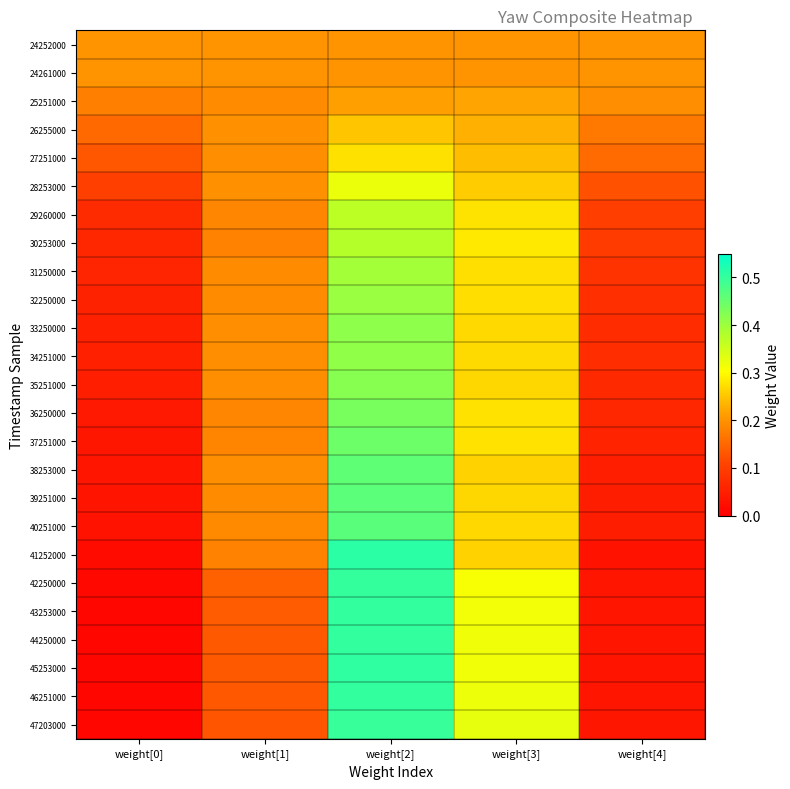

Reading left to right, what are all the values shown in this chart?

24252000: weight[0]=0.2	weight[1]=0.2	weight[2]=0.2	weight[3]=0.2	weight[4]=0.2
24261000: weight[0]=0.2	weight[1]=0.2	weight[2]=0.2	weight[3]=0.2	weight[4]=0.2
25251000: weight[0]=0.2	weight[1]=0.2	weight[2]=0.2	weight[3]=0.2	weight[4]=0.2
26255000: weight[0]=0.2	weight[1]=0.2	weight[2]=0.3	weight[3]=0.2	weight[4]=0.2
27251000: weight[0]=0.1	weight[1]=0.2	weight[2]=0.3	weight[3]=0.2	weight[4]=0.2
28253000: weight[0]=0.1	weight[1]=0.2	weight[2]=0.3	weight[3]=0.3	weight[4]=0.1
29260000: weight[0]=0.1	weight[1]=0.2	weight[2]=0.4	weight[3]=0.3	weight[4]=0.1
30253000: weight[0]=0.1	weight[1]=0.2	weight[2]=0.4	weight[3]=0.3	weight[4]=0.1
31250000: weight[0]=0.1	weight[1]=0.2	weight[2]=0.4	weight[3]=0.3	weight[4]=0.1
32250000: weight[0]=0.1	weight[1]=0.2	weight[2]=0.4	weight[3]=0.3	weight[4]=0.1
33250000: weight[0]=0.1	weight[1]=0.2	weight[2]=0.4	weight[3]=0.3	weight[4]=0.1
34251000: weight[0]=0.1	weight[1]=0.2	weight[2]=0.4	weight[3]=0.3	weight[4]=0.1
35251000: weight[0]=0.0	weight[1]=0.2	weight[2]=0.4	weight[3]=0.3	weight[4]=0.1
36250000: weight[0]=0.0	weight[1]=0.2	weight[2]=0.4	weight[3]=0.3	weight[4]=0.1
37251000: weight[0]=0.0	weight[1]=0.2	weight[2]=0.4	weight[3]=0.3	weight[4]=0.1
38253000: weight[0]=0.0	weight[1]=0.2	weight[2]=0.5	weight[3]=0.3	weight[4]=0.0
39251000: weight[0]=0.0	weight[1]=0.2	weight[2]=0.5	weight[3]=0.3	weight[4]=0.0
40251000: weight[0]=0.0	weight[1]=0.2	weight[2]=0.5	weight[3]=0.3	weight[4]=0.0
41252000: weight[0]=0.0	weight[1]=0.2	weight[2]=0.5	weight[3]=0.3	weight[4]=0.0
42250000: weight[0]=0.0	weight[1]=0.1	weight[2]=0.5	weight[3]=0.3	weight[4]=0.0
43253000: weight[0]=0.0	weight[1]=0.1	weight[2]=0.5	weight[3]=0.3	weight[4]=0.0
44250000: weight[0]=0.0	weight[1]=0.1	weight[2]=0.5	weight[3]=0.3	weight[4]=0.0
45253000: weight[0]=0.0	weight[1]=0.1	weight[2]=0.5	weight[3]=0.3	weight[4]=0.0
46251000: weight[0]=0.0	weight[1]=0.1	weight[2]=0.5	weight[3]=0.3	weight[4]=0.0
47203000: weight[0]=0.0	weight[1]=0.1	weight[2]=0.5	weight[3]=0.3	weight[4]=0.0